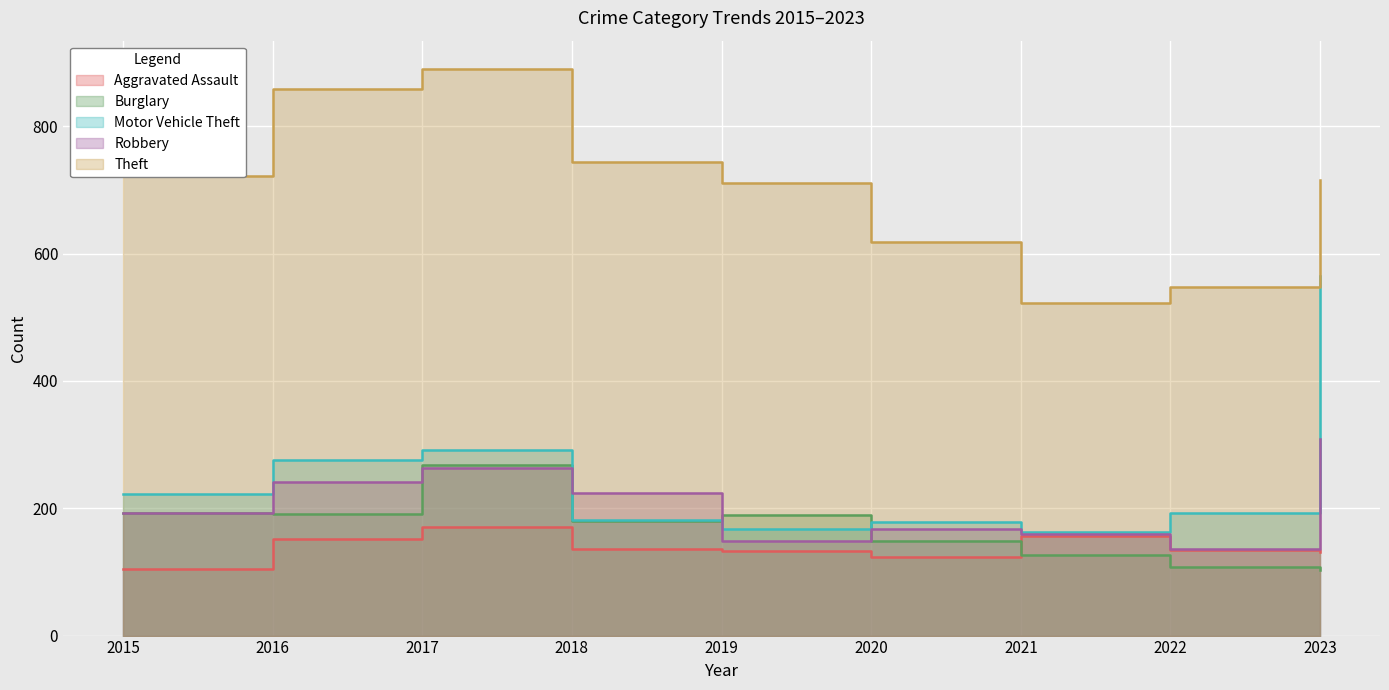

What is the value of the Robbery point at the 9th from the left?

309